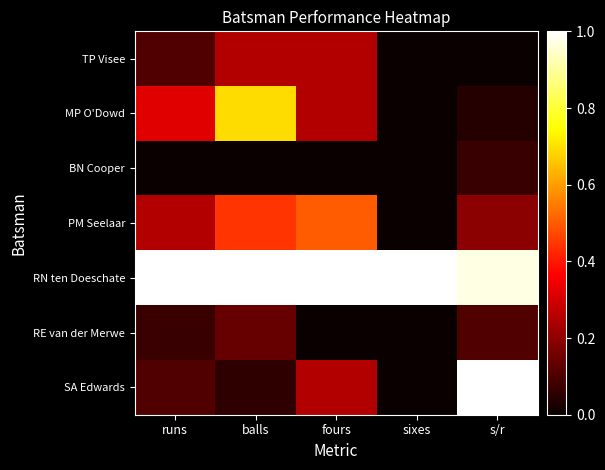

Reading left to right, transcribe all the data shown in this chart.

TP Visee: runs=0.1	balls=0.2	fours=0.2	sixes=0.0	s/r=0.0
MP O'Dowd: runs=0.3	balls=0.7	fours=0.2	sixes=0.0	s/r=0.0
BN Cooper: runs=0.0	balls=0.0	fours=0.0	sixes=0.0	s/r=0.1
PM Seelaar: runs=0.2	balls=0.4	fours=0.5	sixes=0.0	s/r=0.2
RN ten Doeschate: runs=1.0	balls=1.0	fours=1.0	sixes=1.0	s/r=1.0
RE van der Merwe: runs=0.1	balls=0.1	fours=0.0	sixes=0.0	s/r=0.1
SA Edwards: runs=0.1	balls=0.1	fours=0.2	sixes=0.0	s/r=1.0